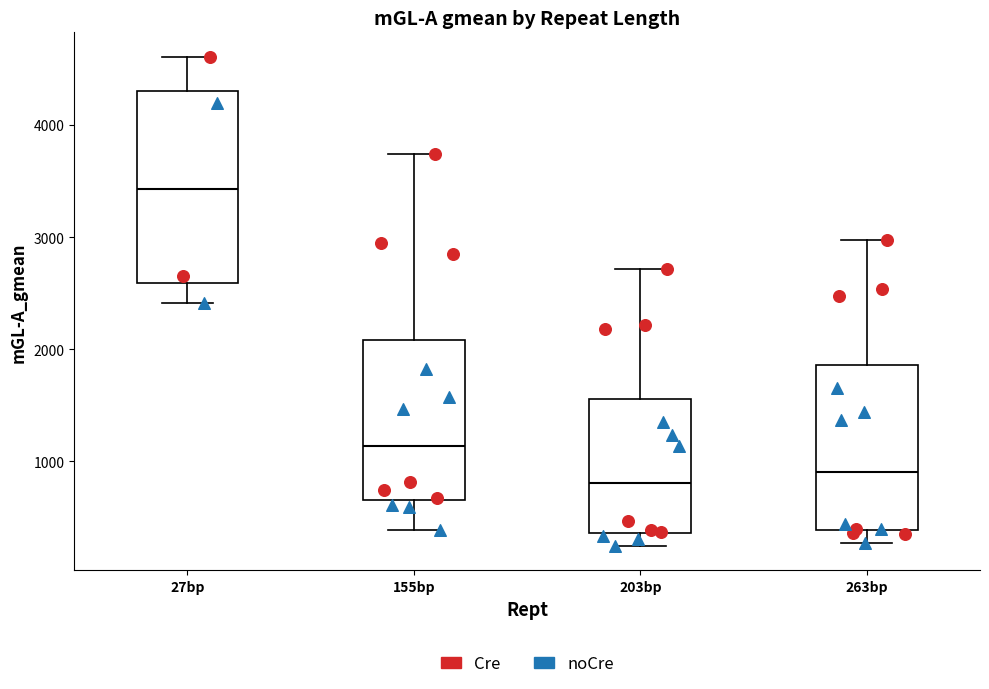

Reading left to right, transcribe this box plot: for each box, give where its median line is, the range the box spans, and where its two whiskers end, as read against the y-axis. The values are not printed on the chart, so give them approximately, as read against the axis.

27bp: median 3400, box 2600 to 4300, whiskers 2400 to 4600
155bp: median 1100, box 700 to 2100, whiskers 400 to 3700
203bp: median 800, box 400 to 1600, whiskers 200 to 2700
263bp: median 900, box 400 to 1900, whiskers 300 to 3000